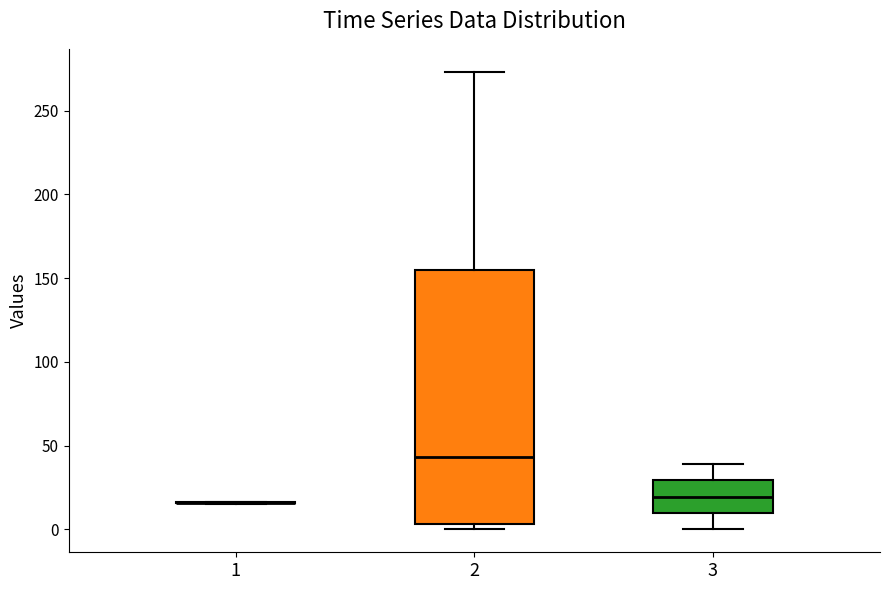

Reading left to right, transcribe this box plot: for each box, give where its median line is, the range the box spans, and where its two whiskers end, as read against the y-axis. The values are not printed on the chart, so give them approximately, as read against the axis.

1: box collapsed to a line at 15, whiskers 15 to 15
2: median 45, box 5 to 155, whiskers 0 to 275
3: median 20, box 10 to 30, whiskers 0 to 40